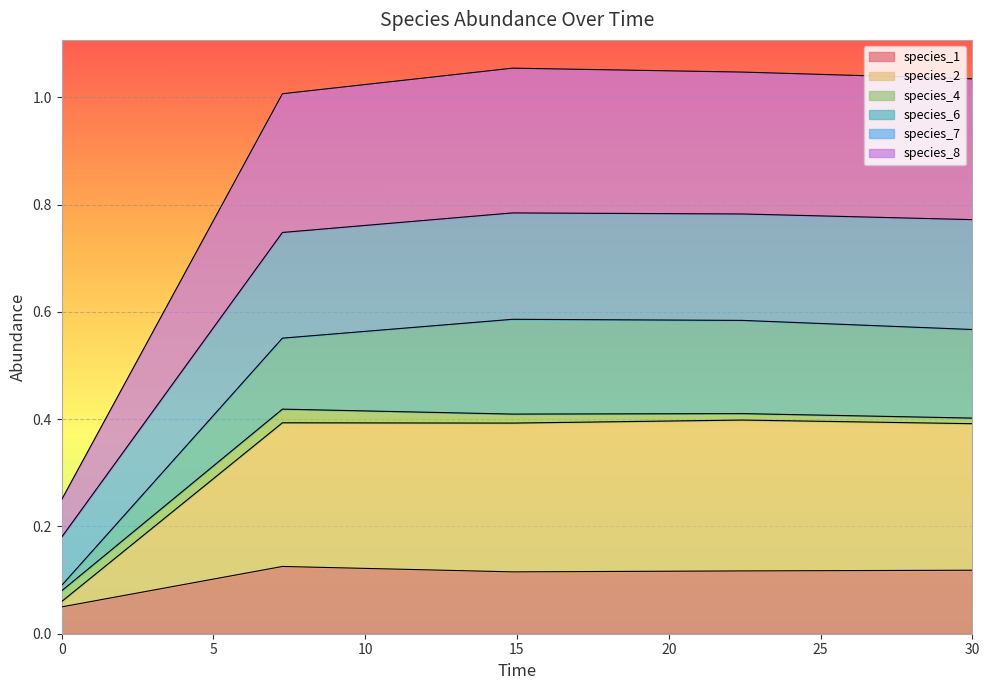

True or false: species_6 and species_7 intersect in this chart.

False